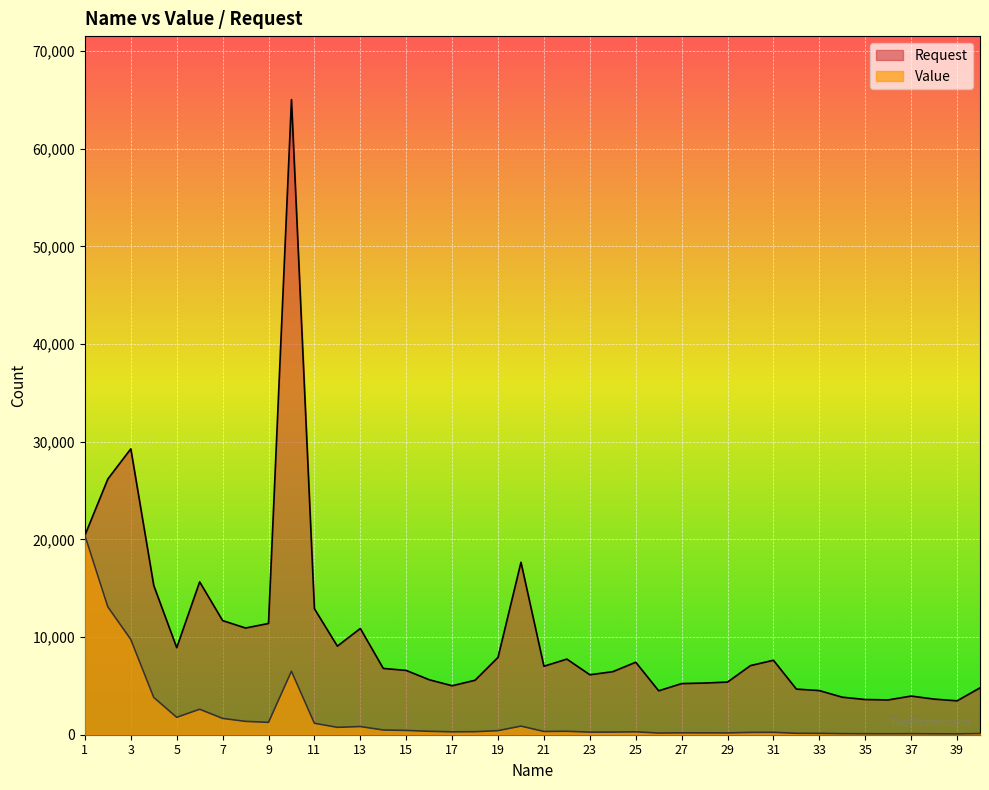

How many interior local valleys does the Request series have?

9